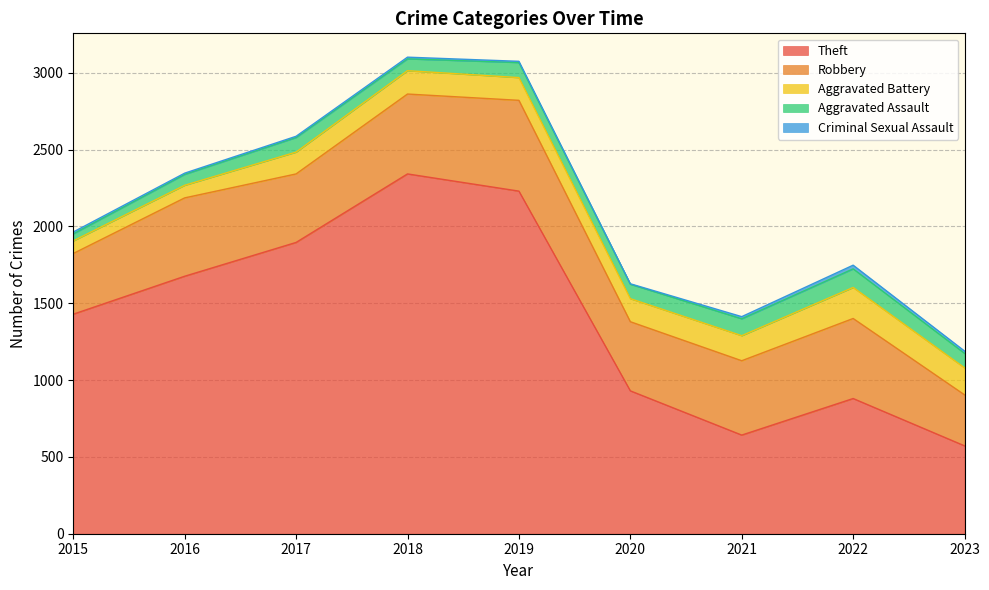

In Aggravated Assault, how many points are higher than both neighbors (excluding endpoints)?

3